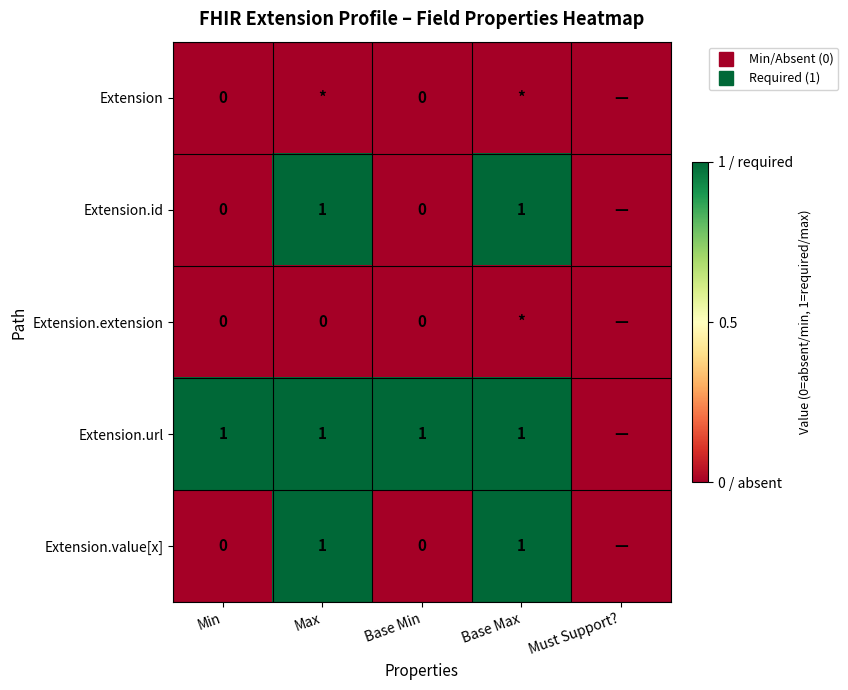

Rank the series by their maximum value, from highest to lowest.

Extension.id, Extension.url, Extension.value[x], Extension, Extension.extension